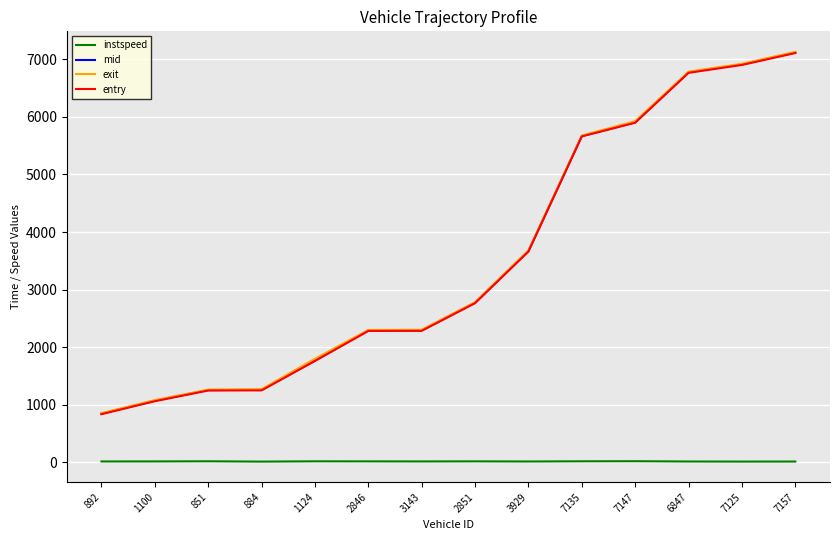

What is the difference between the highest and lowest values at 2851?

2766.7